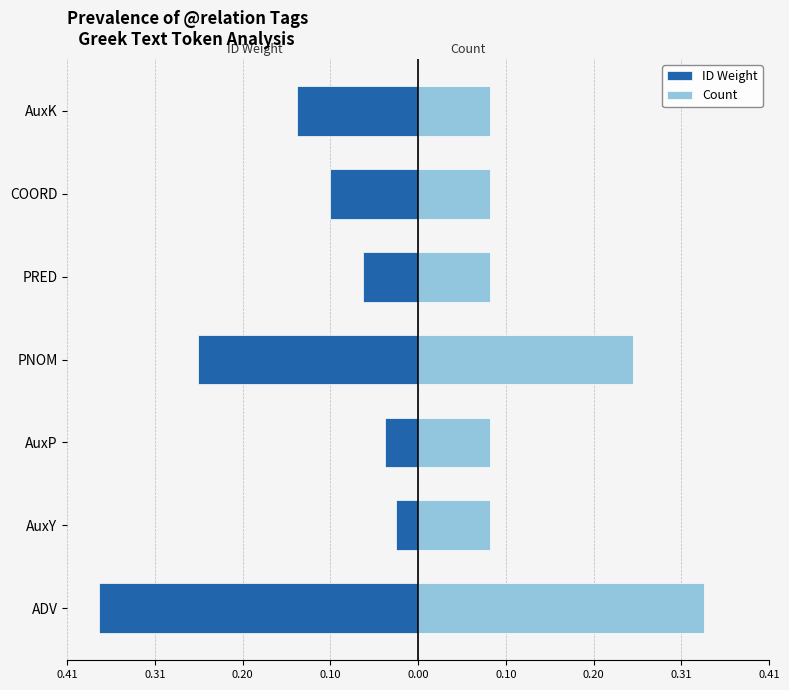

Which series has the largest range (max minus min)?

ID Weight